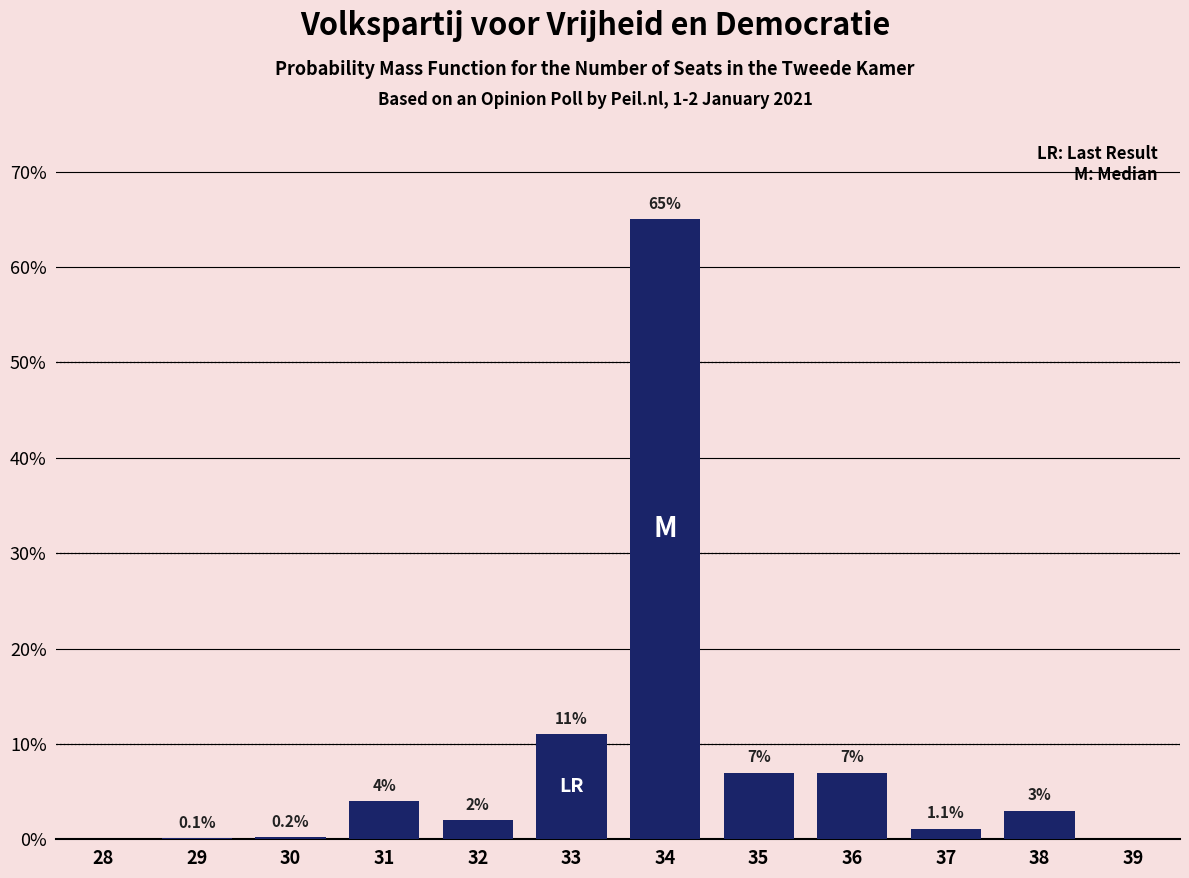

Reading left to right, what are all the values shown in this chart?

28=0.0	29=0.1	30=0.2	31=4.0	32=2.0	33=11.0	34=65.0	35=7.0	36=7.0	37=1.1	38=3.0	39=0.0